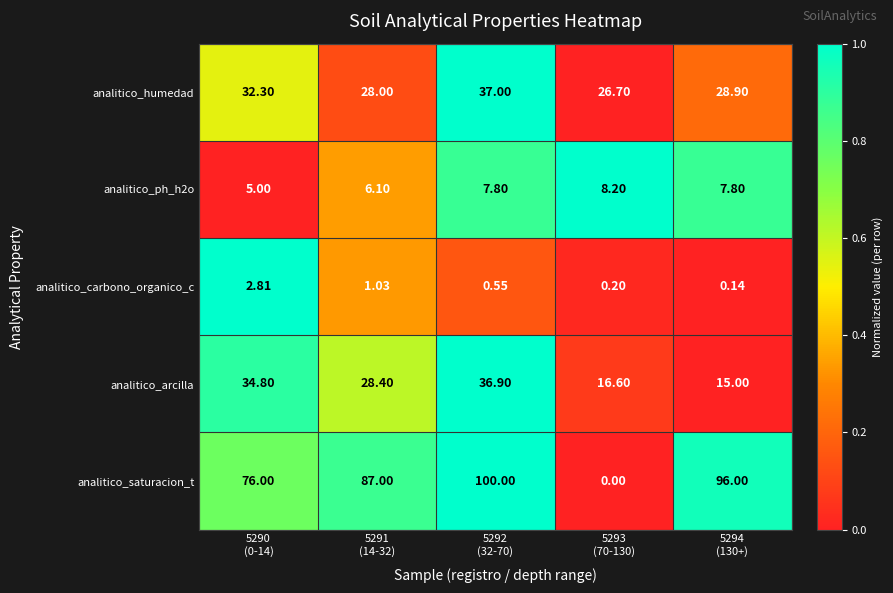

At which category is the sum across all series the highest?

5292
(32-70)